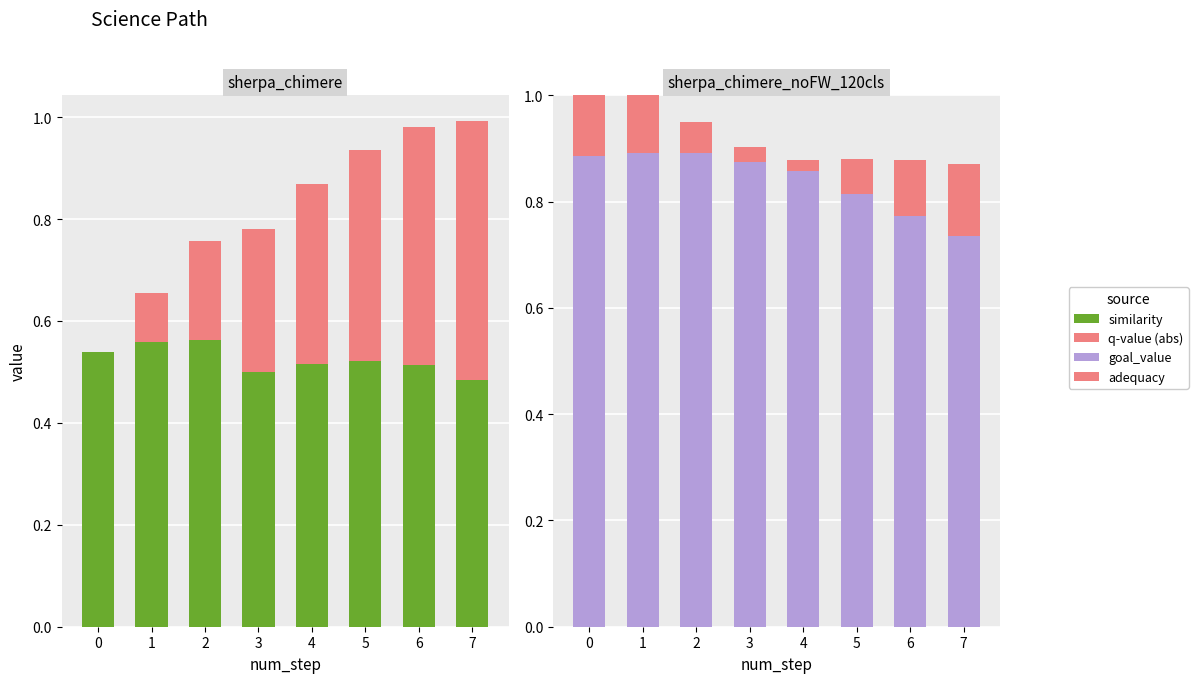

List the series in order of their overall mean, highest first.

goal_value, similarity, q-value (abs), adequacy